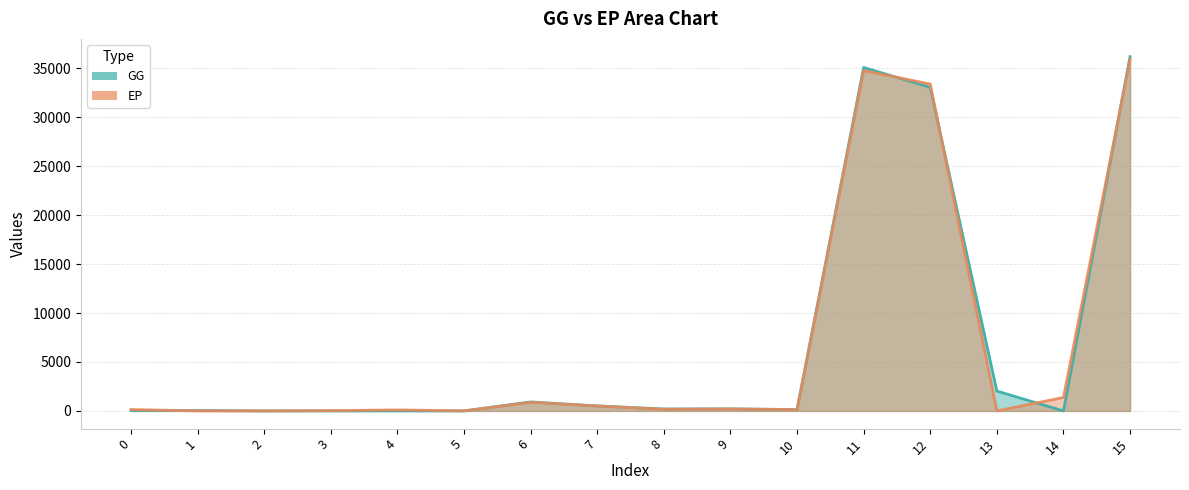

Which series changed the most between 2 and 6?

GG